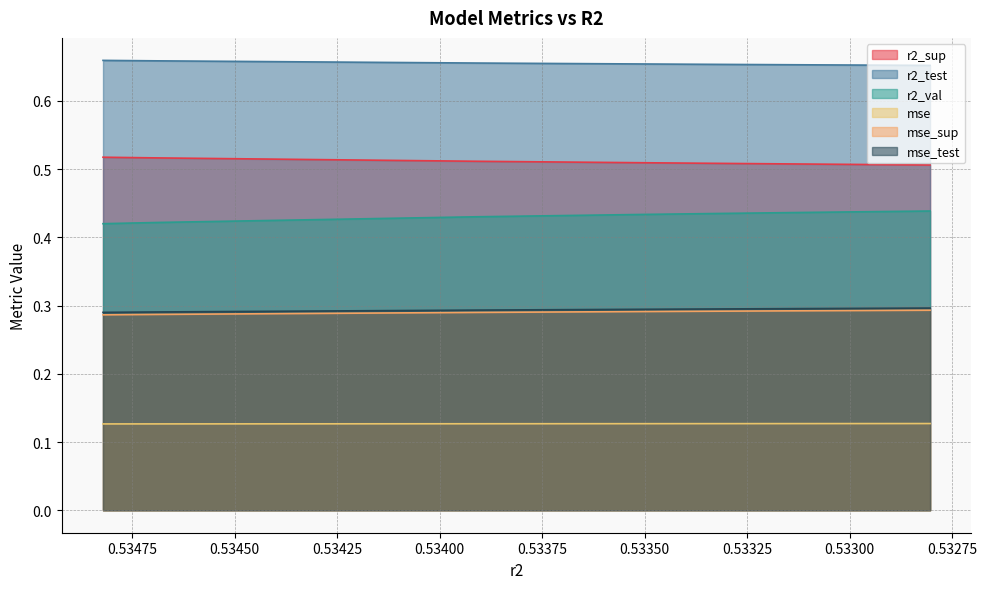

True or false: mse_test and mse_sup cross at least once.

False